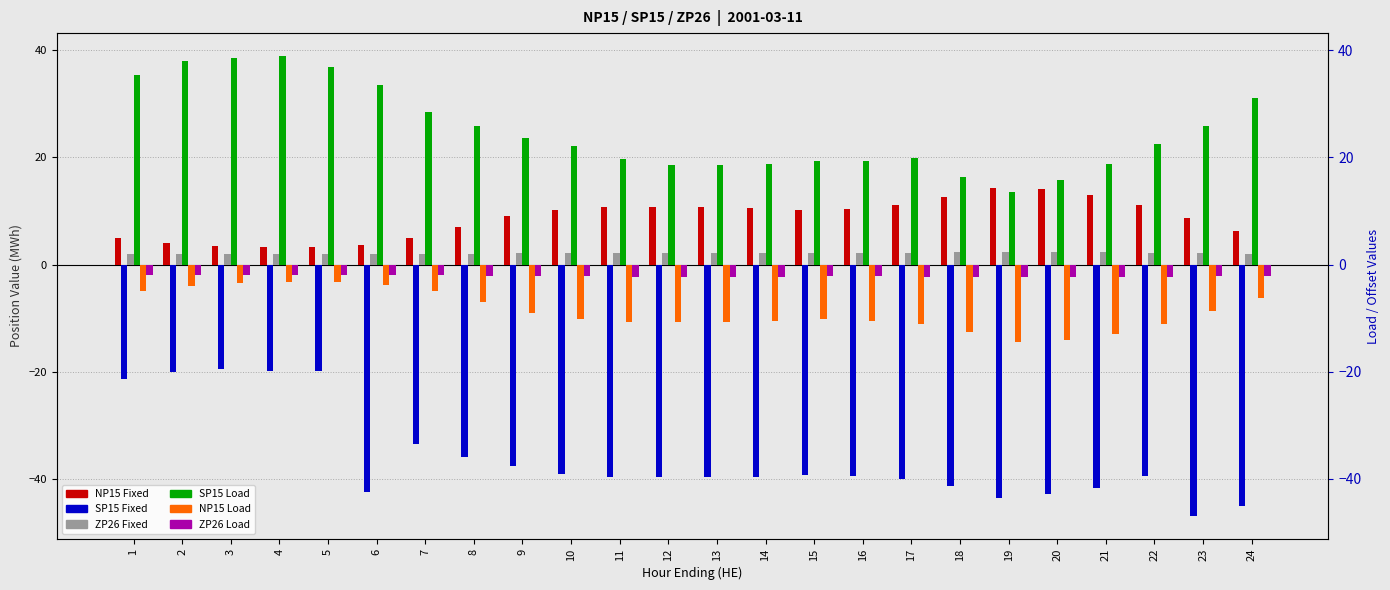

The NP15 Load series shows -4.9 at 1. True or false?

True